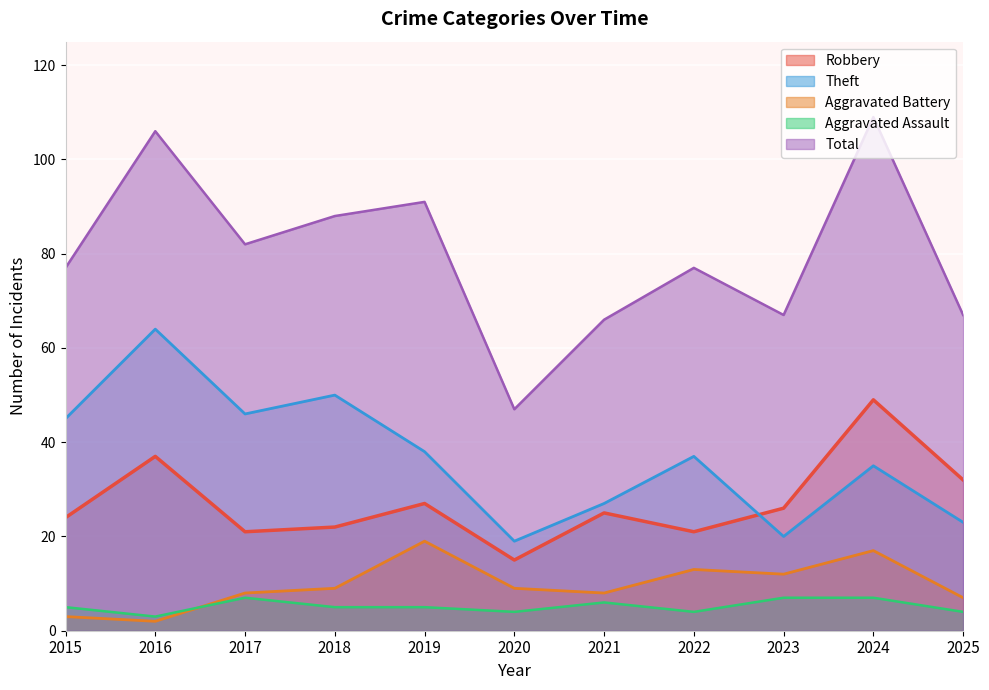

Which series has the widest spread of values?

Total